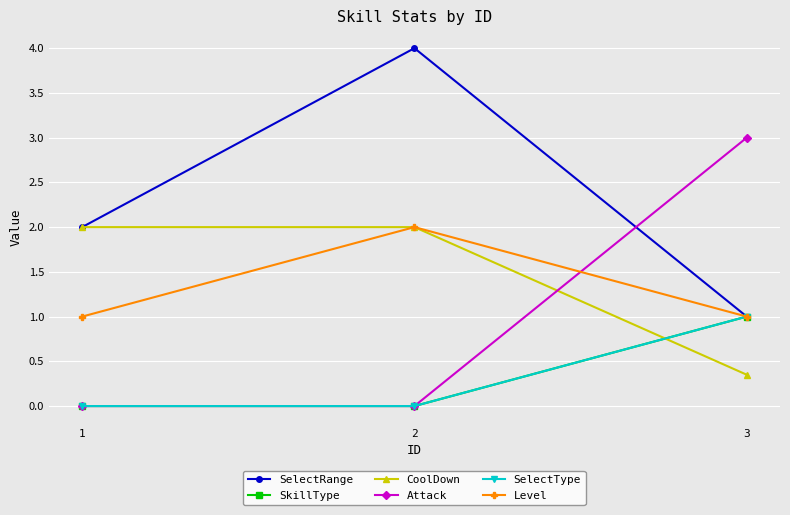

Is it true that CoolDown equals 0.5 at 3?

False